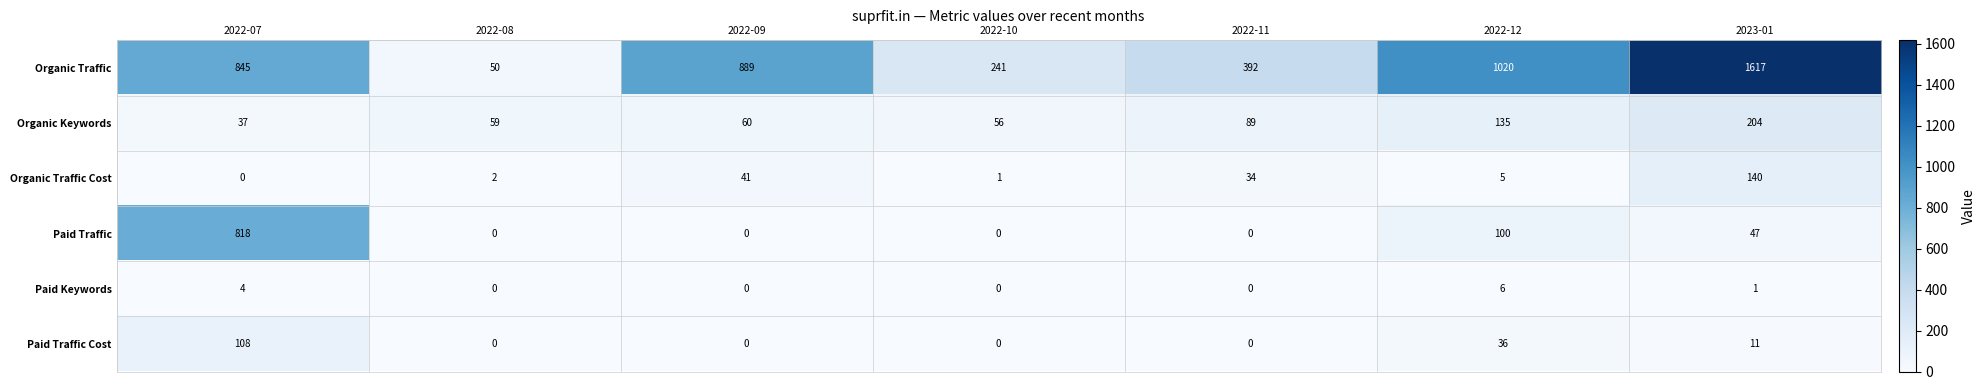

Which series changed the most between 2022-09 and 2023-01?

Organic Traffic